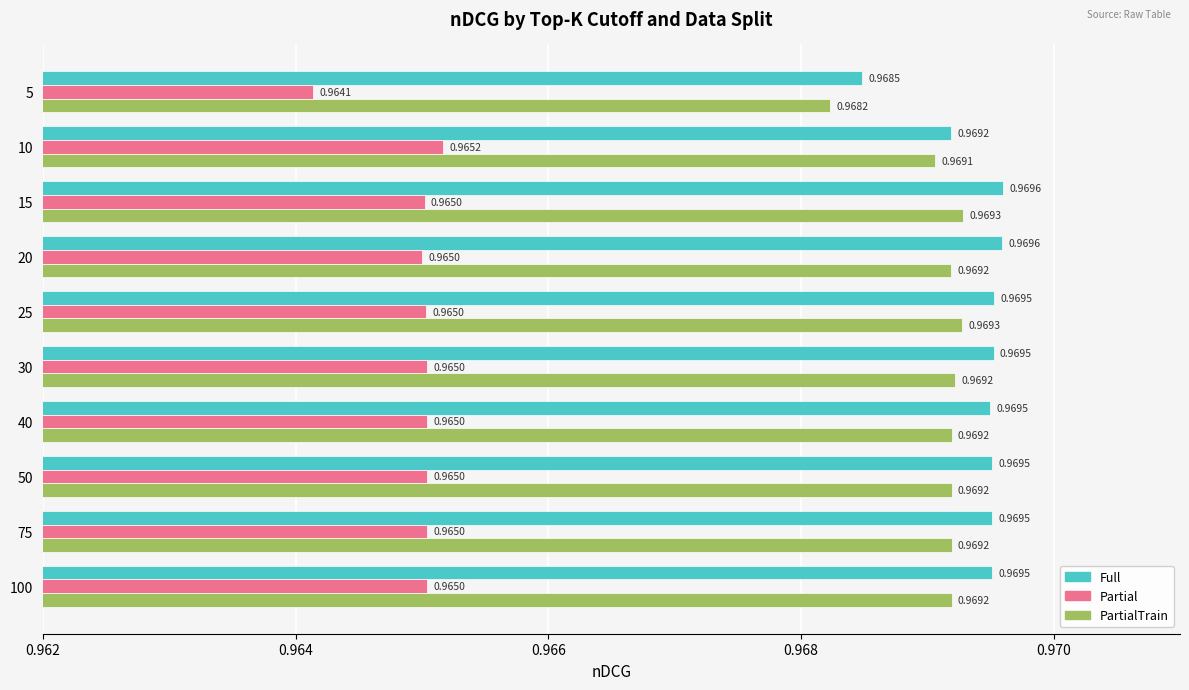

At how many categories does at least one series exceed 0?

10